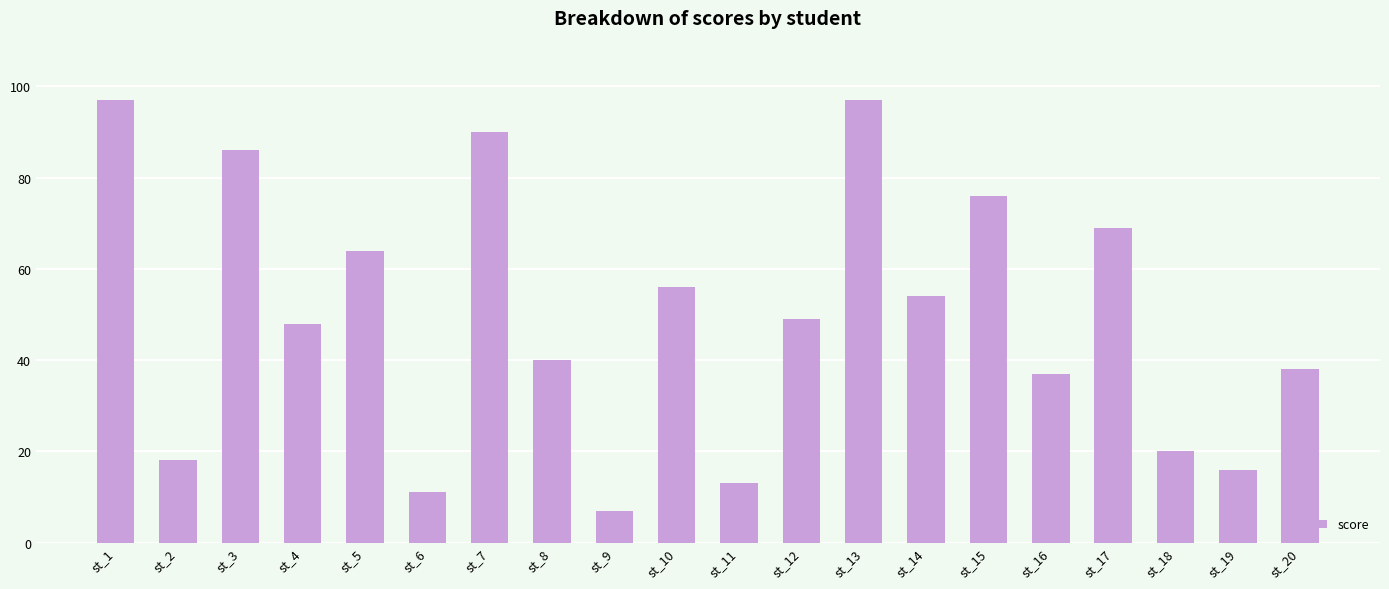

What is the minimum value shown in the chart?

7